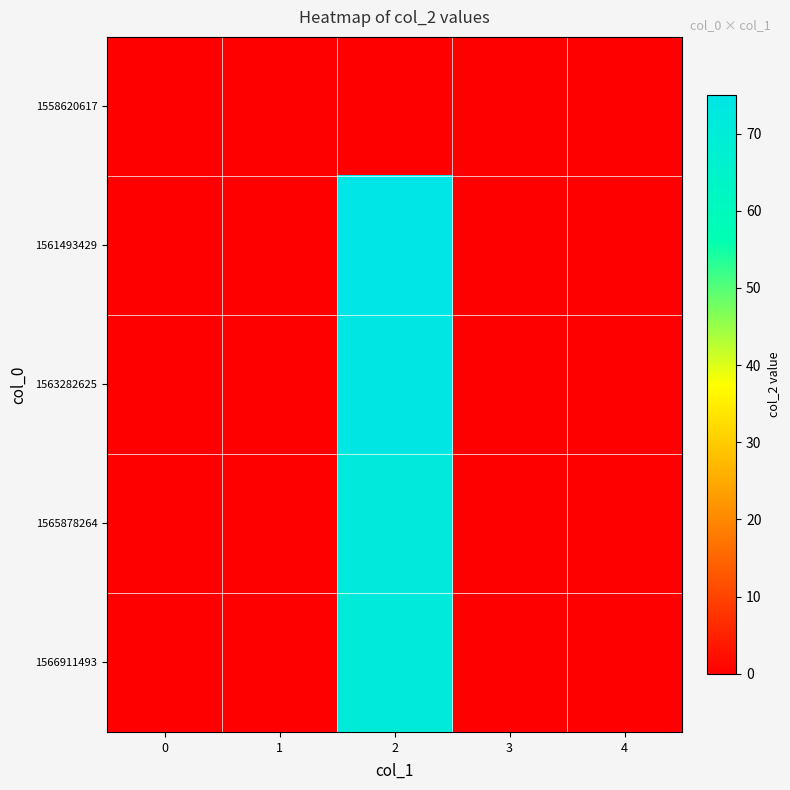

Count the number of categories in the chart.

5